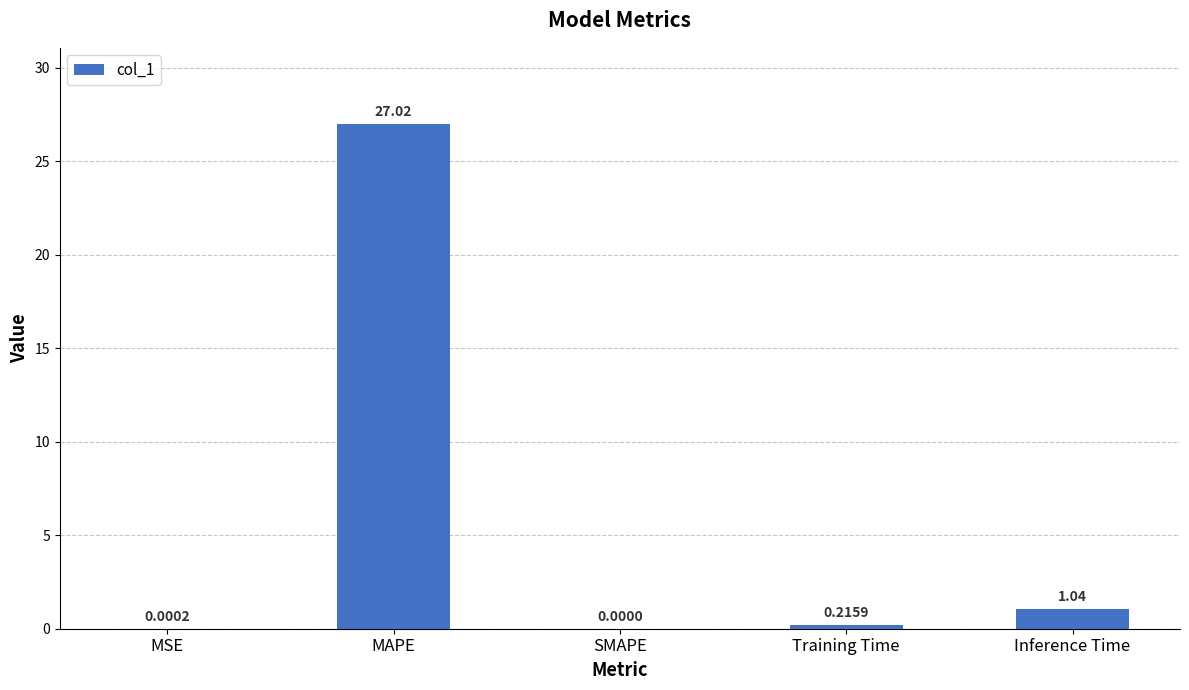

Where is the data nearest to the value 13?

Inference Time